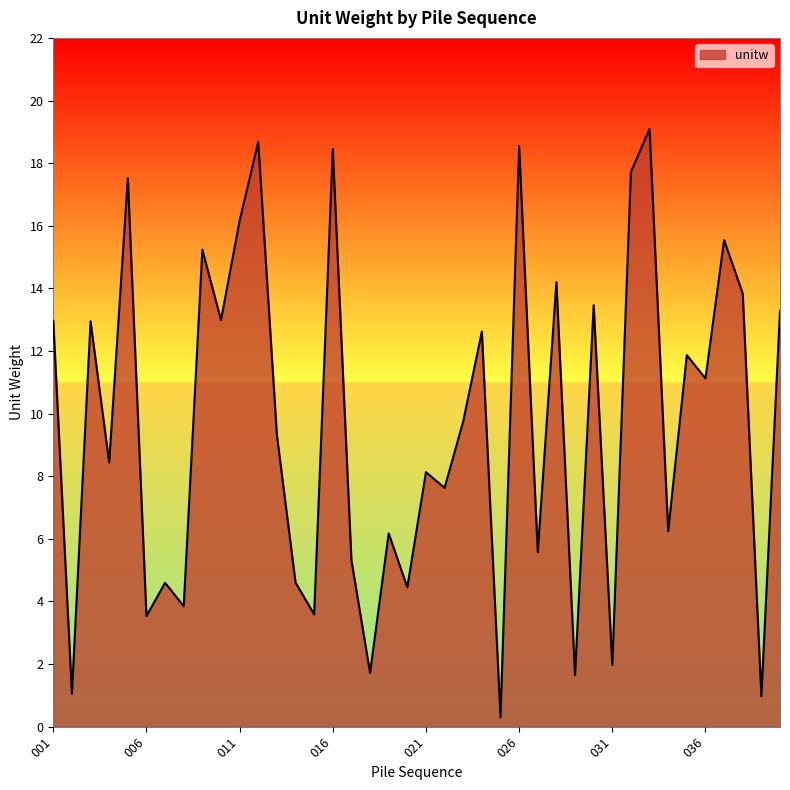

What is the difference between the maximum and minimum values?

18.8